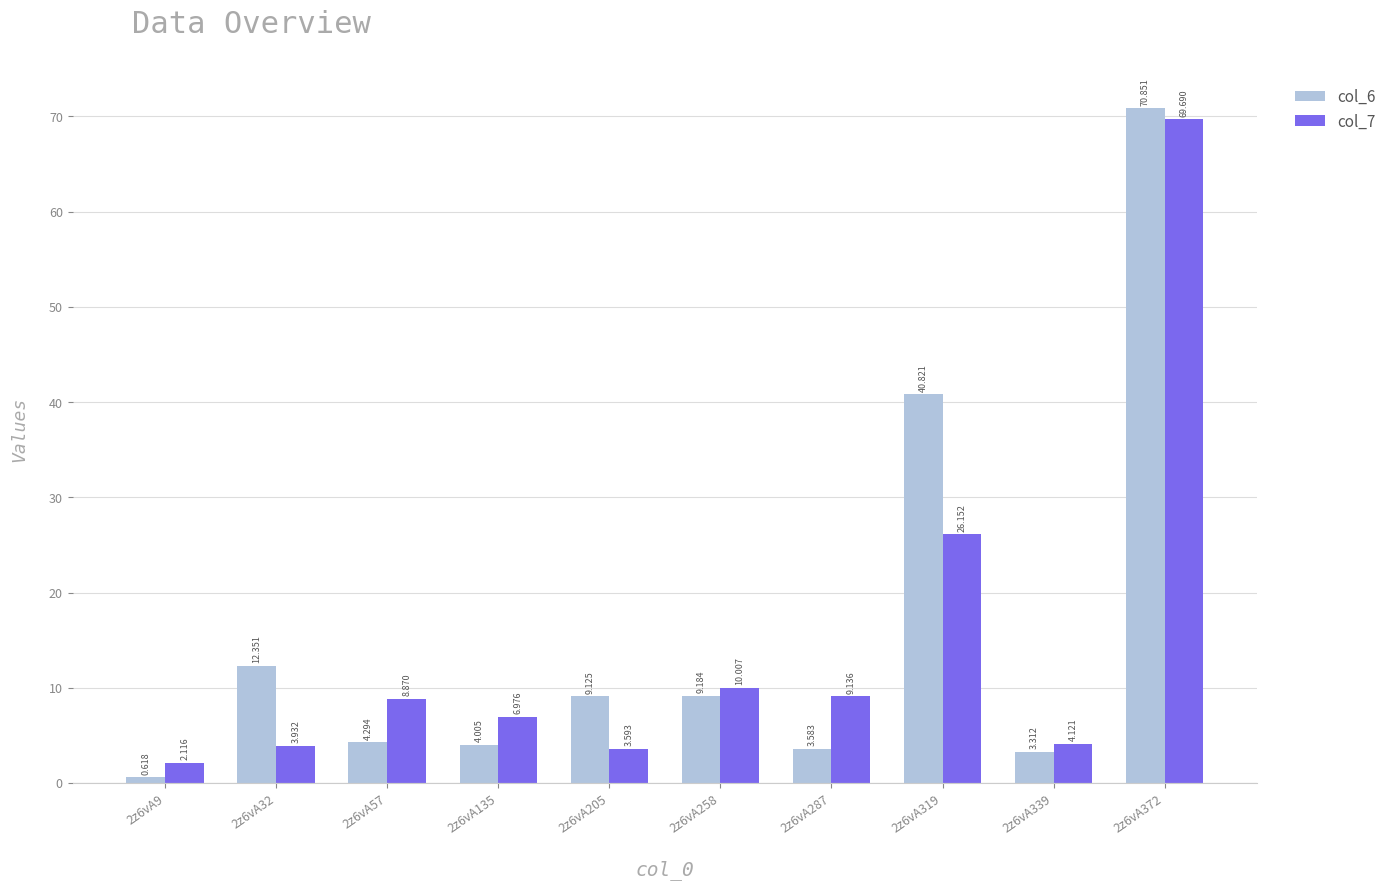

Is the value of col_6 at 2z6vA372 greater than the value of col_7 at 2z6vA205?

Yes